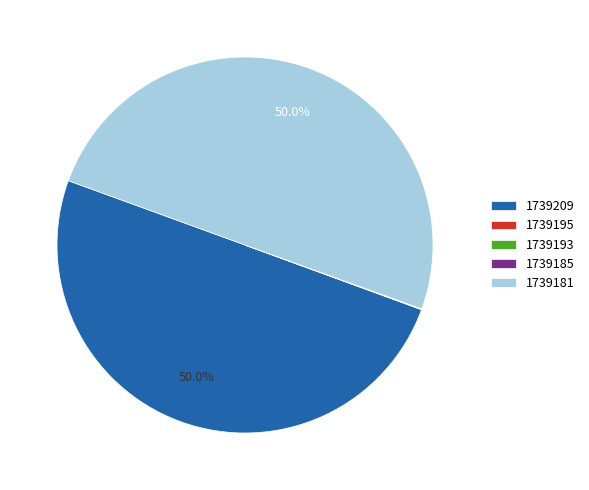

Which slice represents more than half of the pie?

1739209